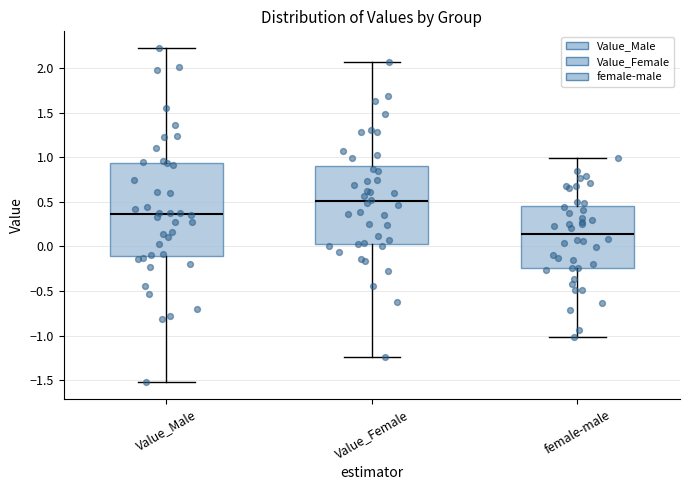

Which box is the tallest, from its lower edge to its upper edge?

Value_Male